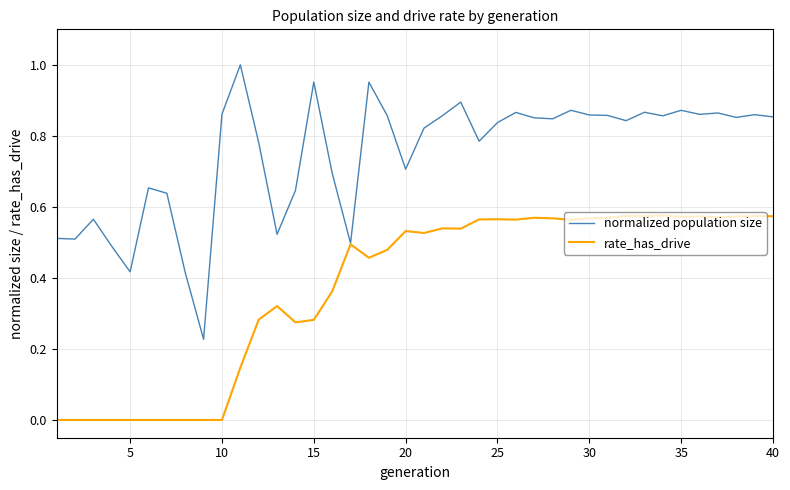

List the series in order of their overall mean, highest first.

normalized population size, rate_has_drive